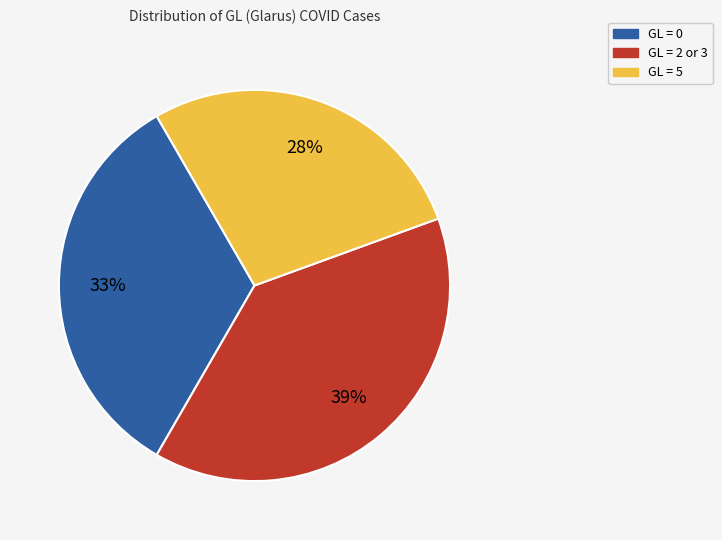

Does any single category account for the majority?

No